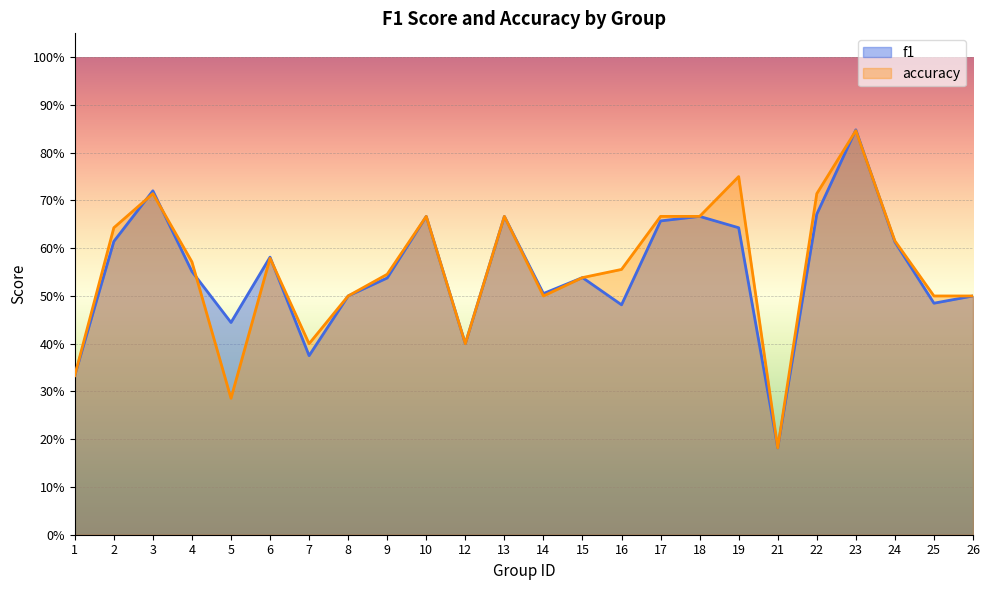

At how many categories does at least one series exceed 0?

24